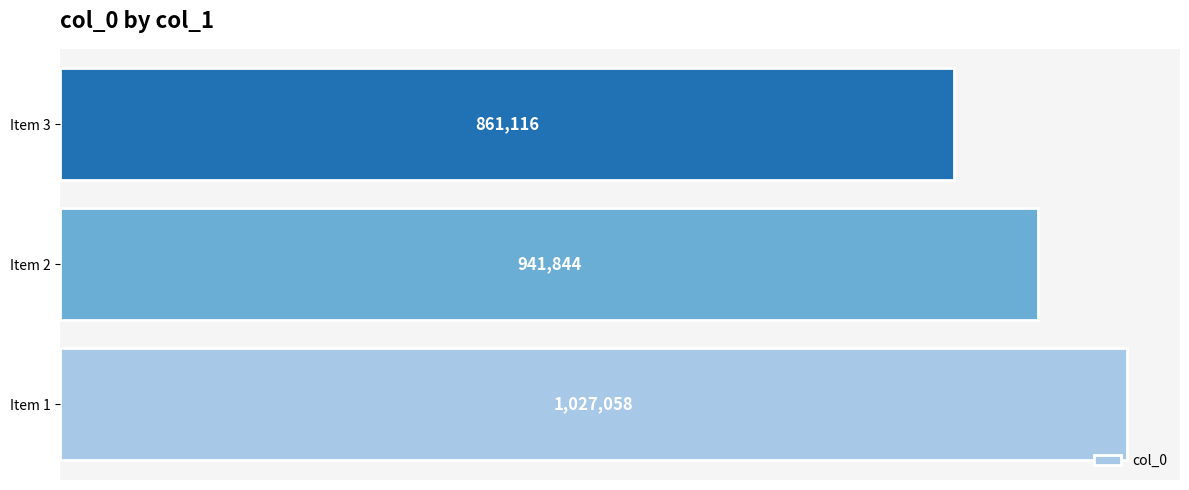

Reading bottom to top, extract all data points from this chart.

1027058	941844	861116